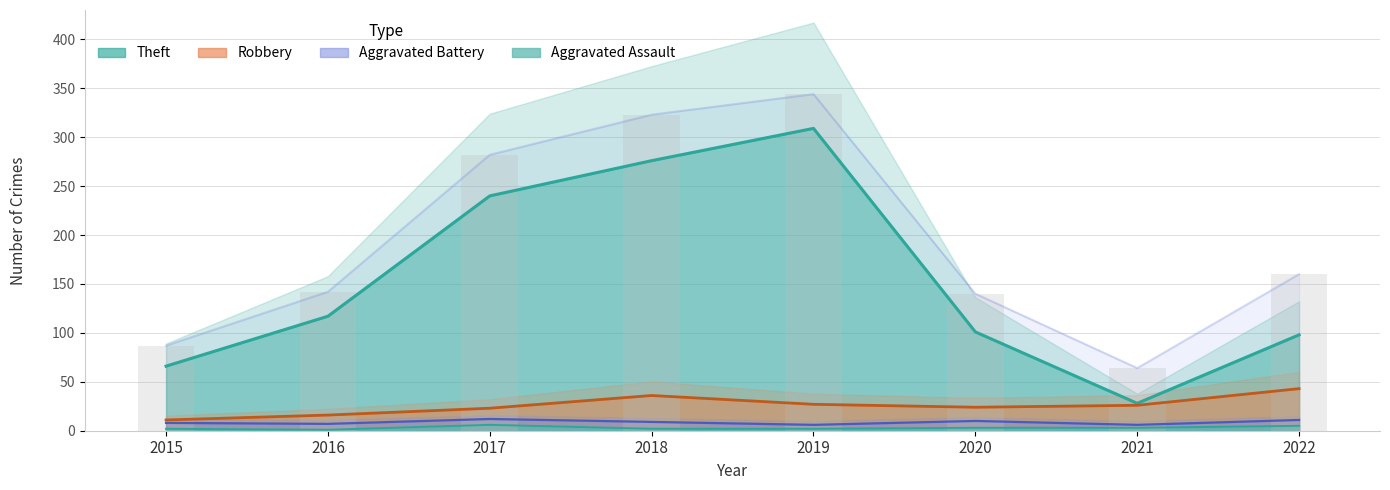

Which has a higher value, 2020 or 2021?

2020